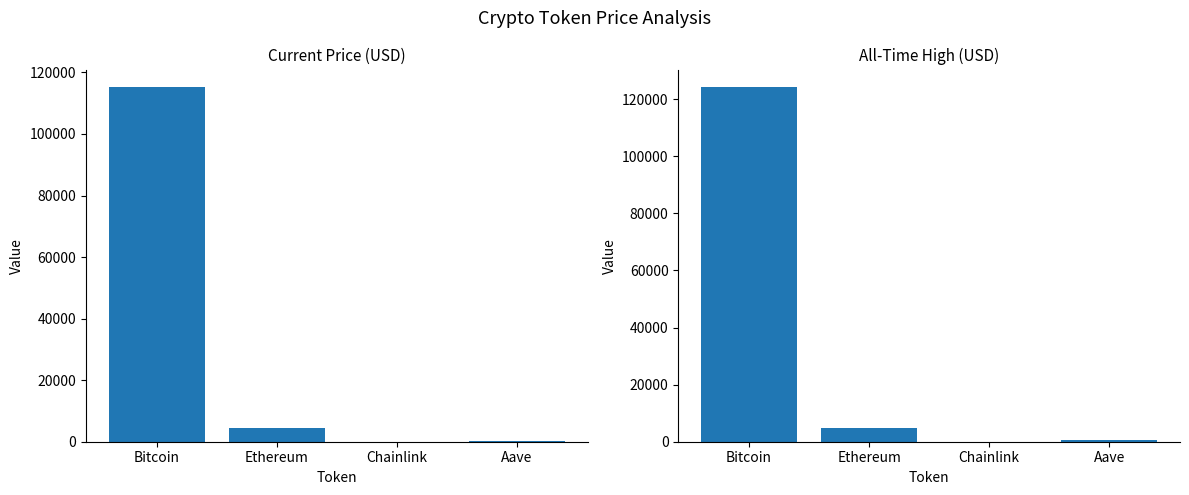

Reading right to left, list all the values displayed in this chart.

price: 296.8	23.5	4517.6	115165.0
allTimeHigh: 661.7	52.7	4946.1	124128.0